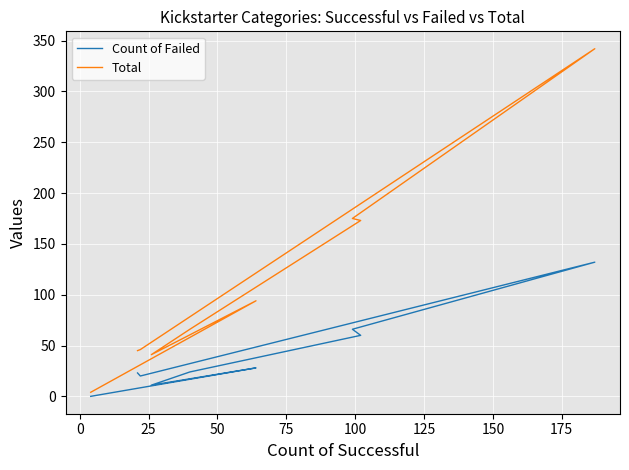

What is the maximum value shown in the chart?

342